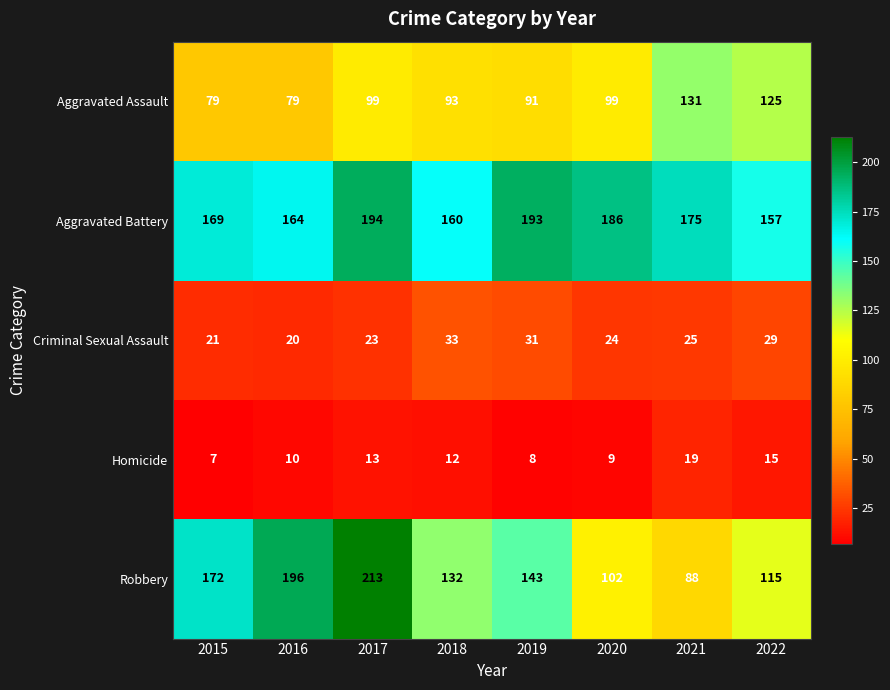

How many data points does each series have?

8